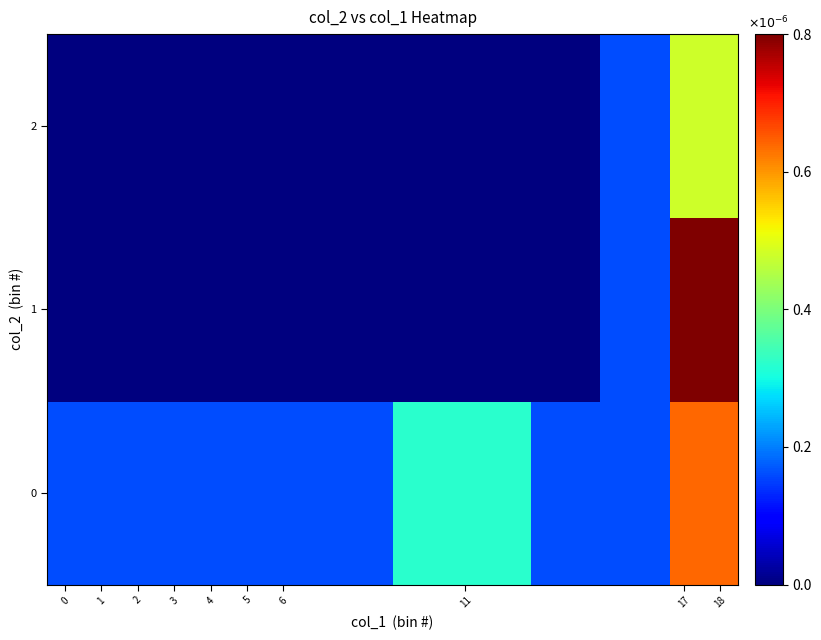

How many categories are shown in the chart?

10